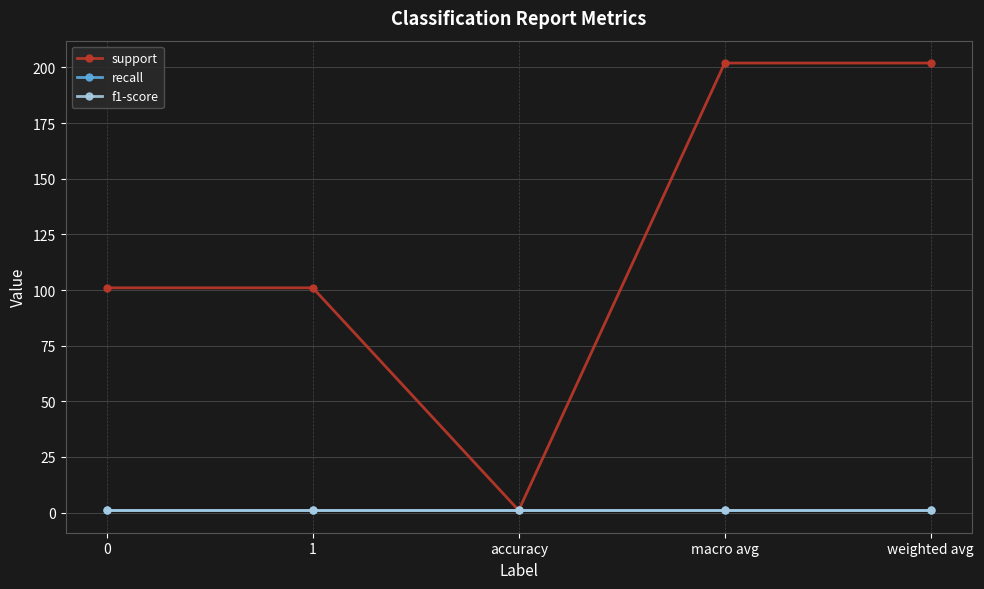

True or false: support and recall intersect in this chart.

False